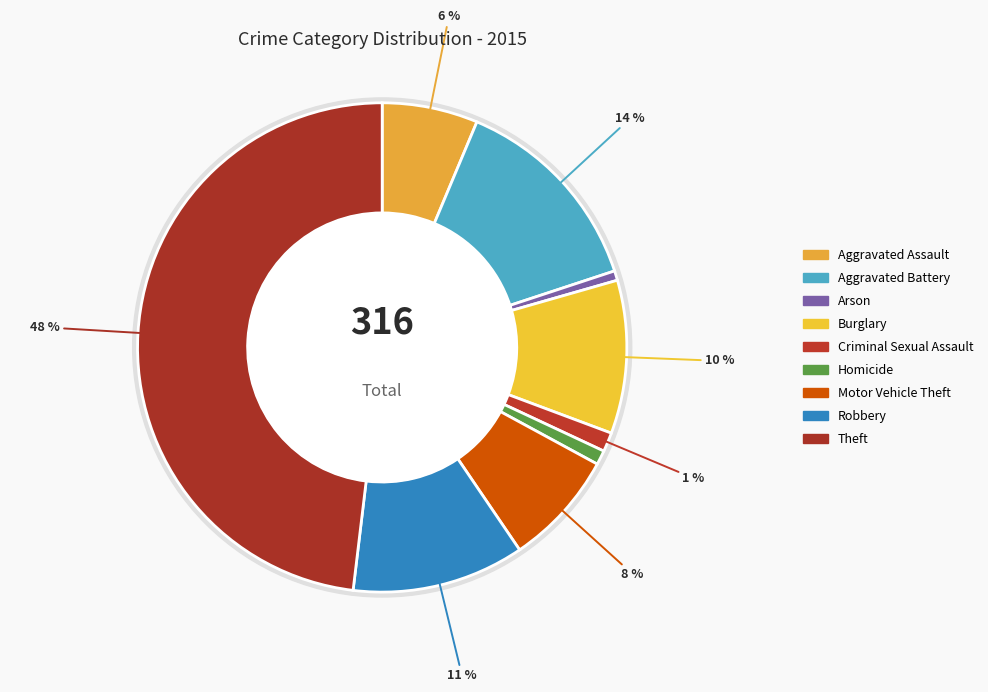

Is it true that Theft is 39% of the pie?

False